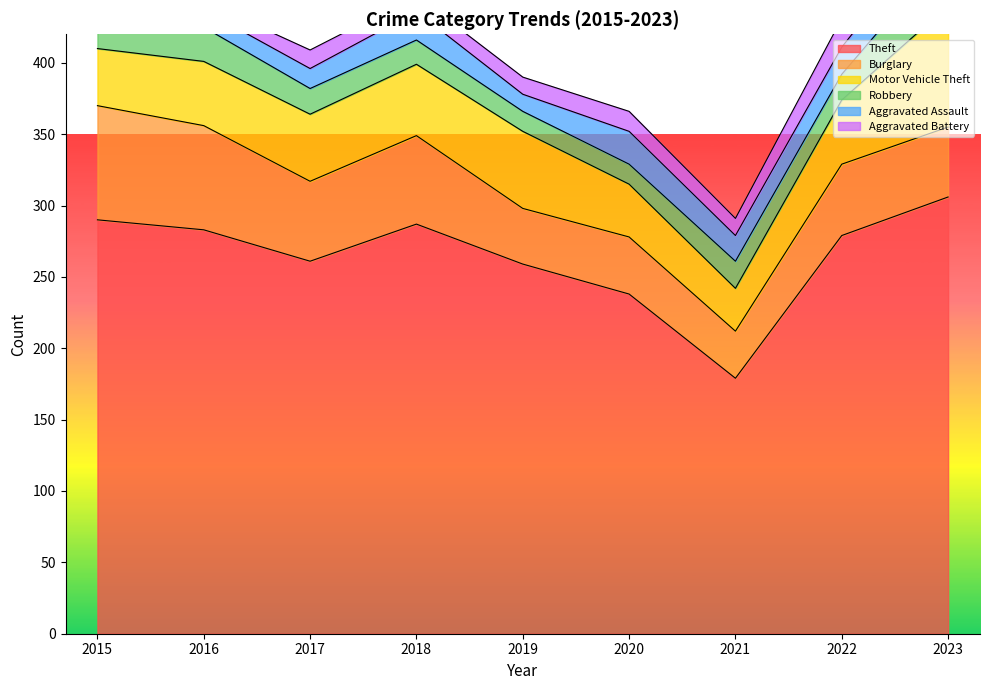

True or false: Robbery and Motor Vehicle Theft intersect in this chart.

False